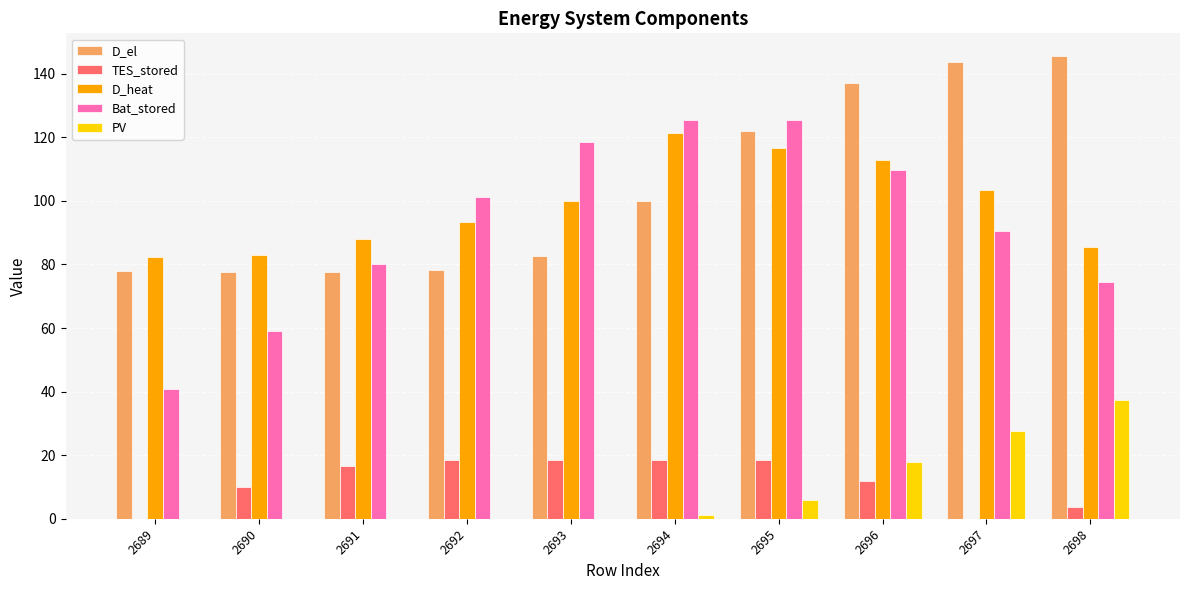

What is the total value across all series at 2696?

389.4